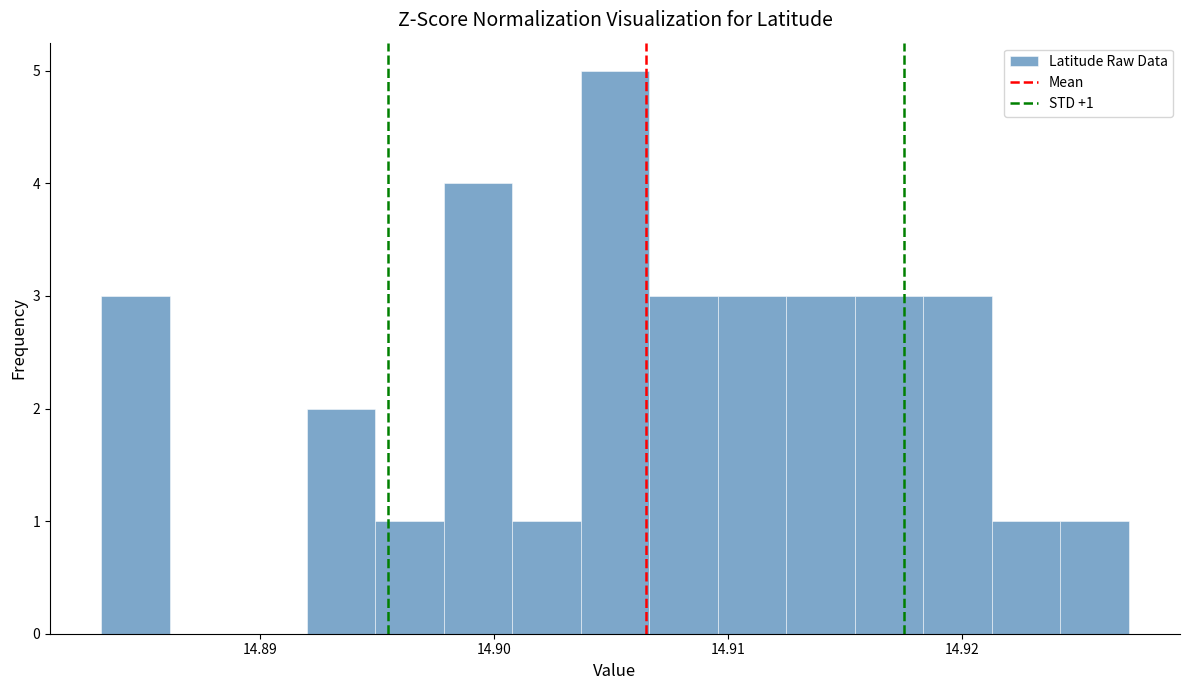

Around what value on the x-axis is the tallest bar? Give the approximate position of its centre, as read against the axis.

14.905